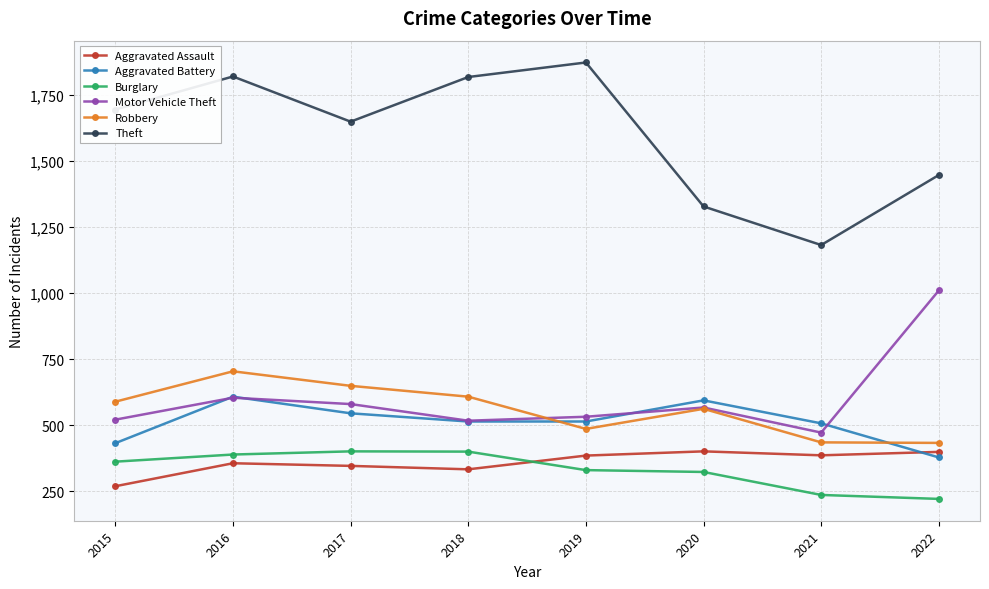

The value of Robbery at 2015 is 242. True or false?

False